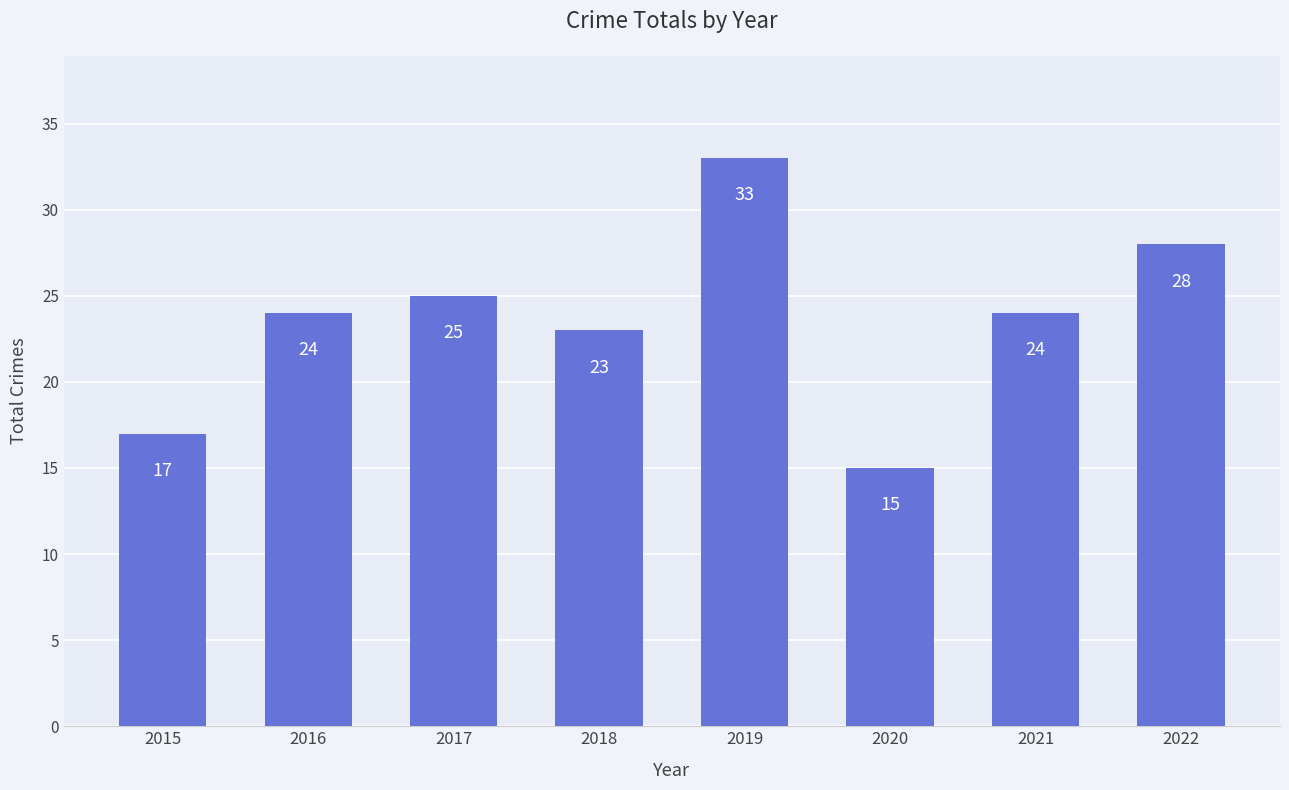

What is the approximate value at 2020?

15